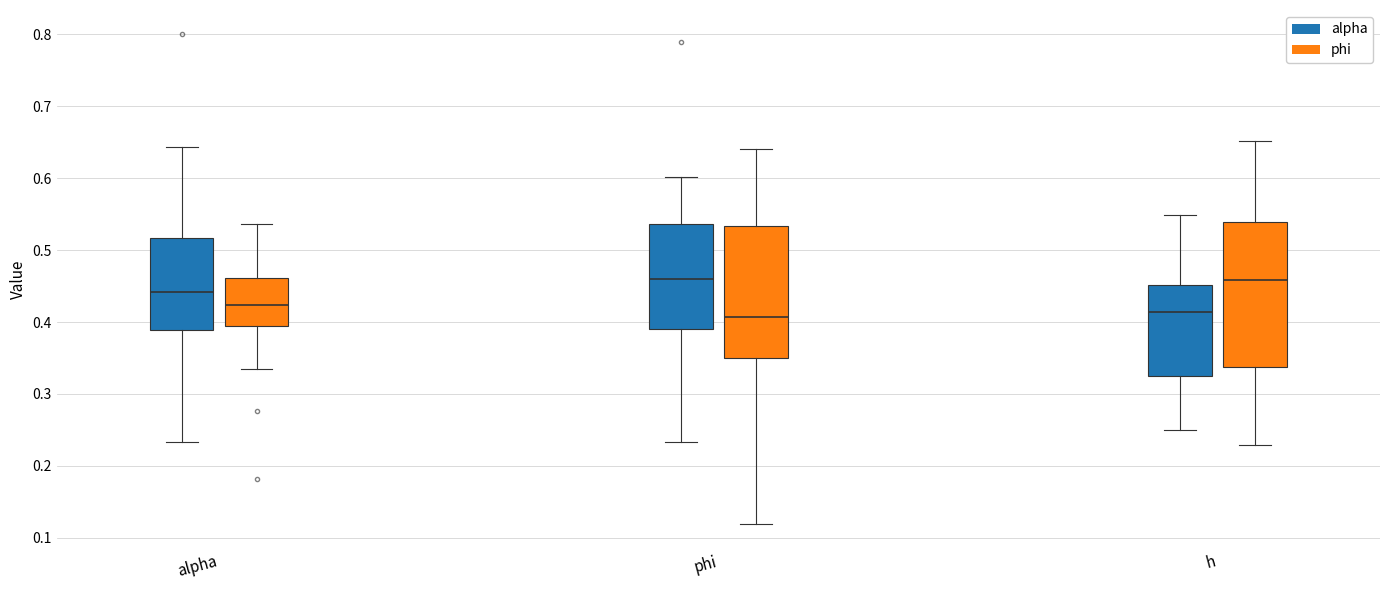

Reading left to right, transcribe this box plot: for each box, give where its median line is, the range the box spans, and where its two whiskers end, as read against the y-axis. The values are not printed on the chart, so give them approximately, as read against the axis.

alpha (alpha): median 0.44, box 0.39 to 0.52, whiskers 0.23 to 0.64
alpha (phi): median 0.42, box 0.39 to 0.46, whiskers 0.33 to 0.54
phi (alpha): median 0.46, box 0.39 to 0.54, whiskers 0.23 to 0.60
phi (phi): median 0.41, box 0.35 to 0.53, whiskers 0.12 to 0.64
h (alpha): median 0.41, box 0.32 to 0.45, whiskers 0.25 to 0.55
h (phi): median 0.46, box 0.34 to 0.54, whiskers 0.23 to 0.65